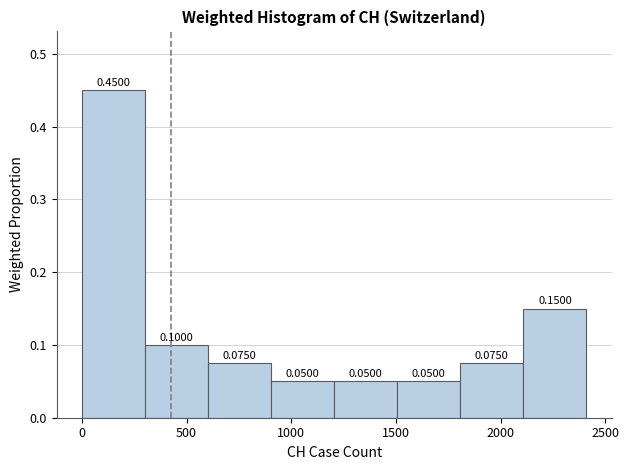

Which range on the x-axis has the tallest bar?

0 to 300